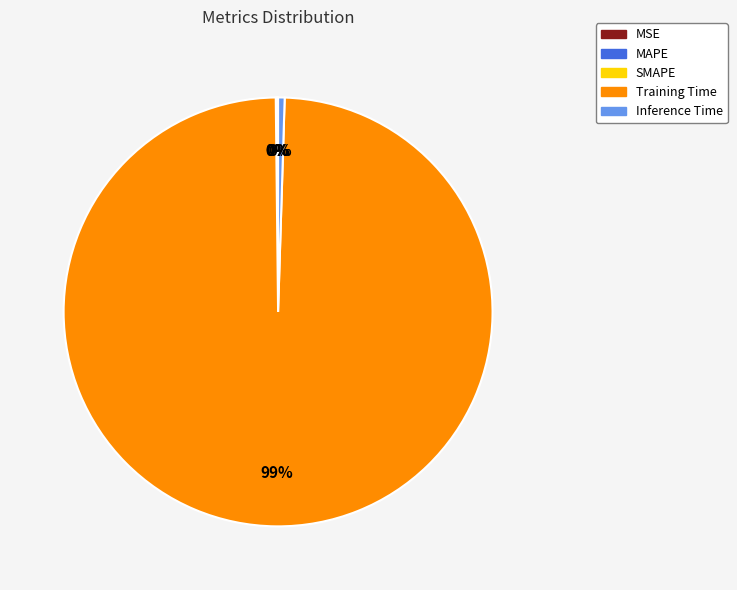

Which category has the biggest portion of the pie?

Training Time